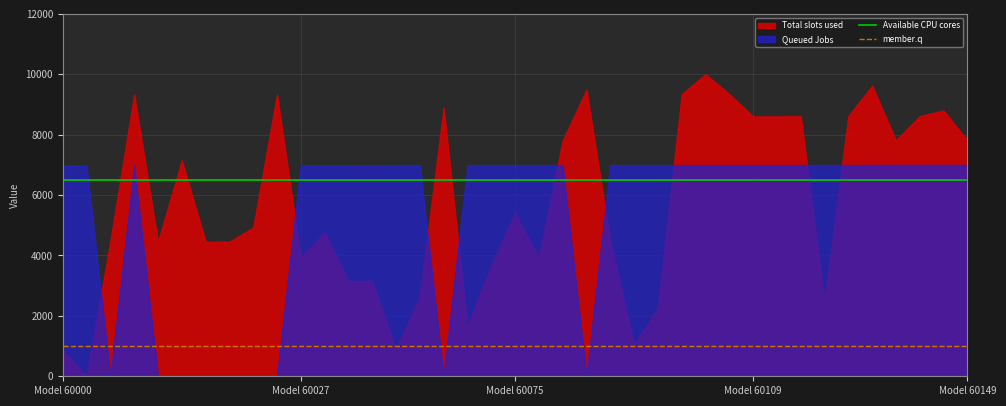

What is the minimum value for Available CPU cores?

6500